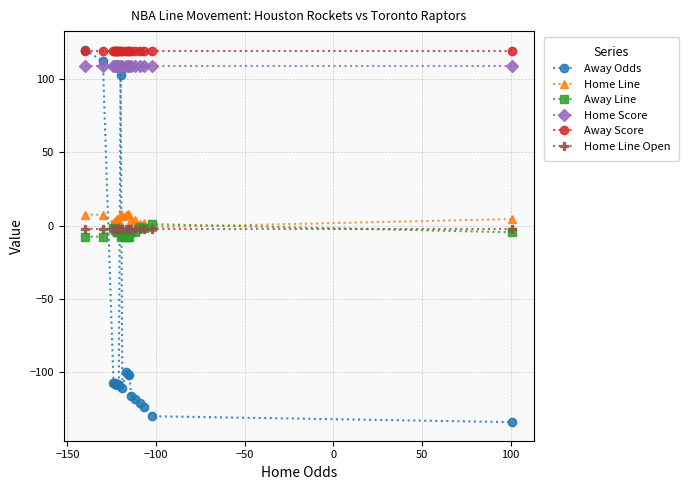

At how many categories does at least one series exceed 10?

20